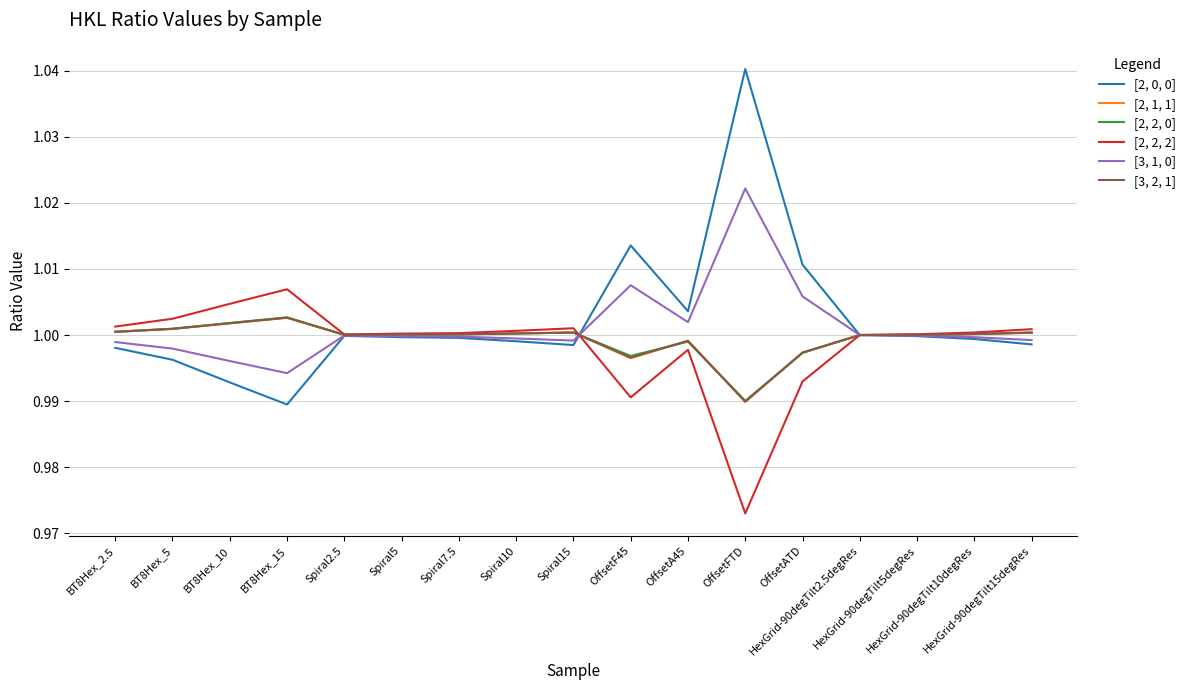

Which series ends up on top after the final intersection of [3, 1, 0] and [2, 1, 1]?

[2, 1, 1]